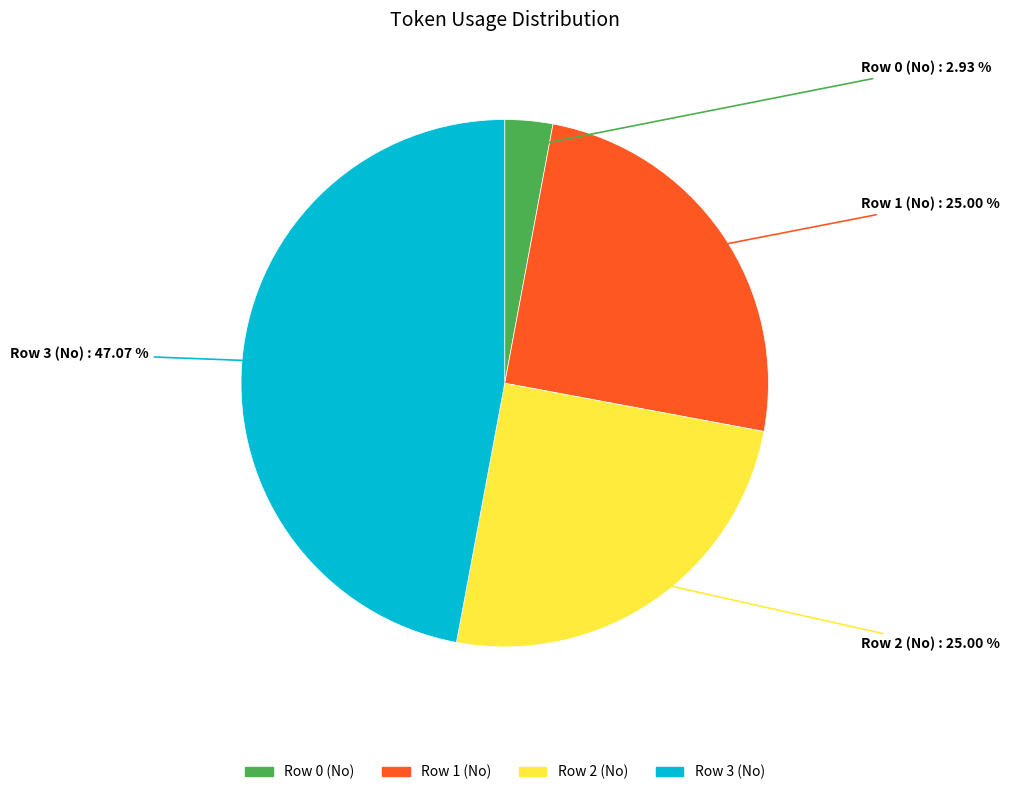

How many segments does this pie chart have?

4